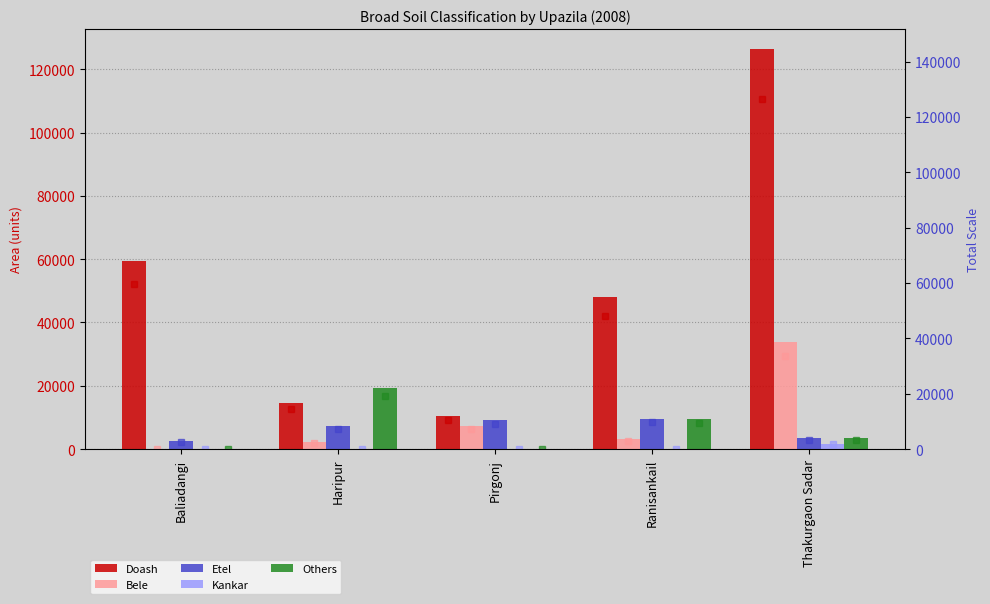

Are the bars grouped side by side (vs. stacked)?

Yes